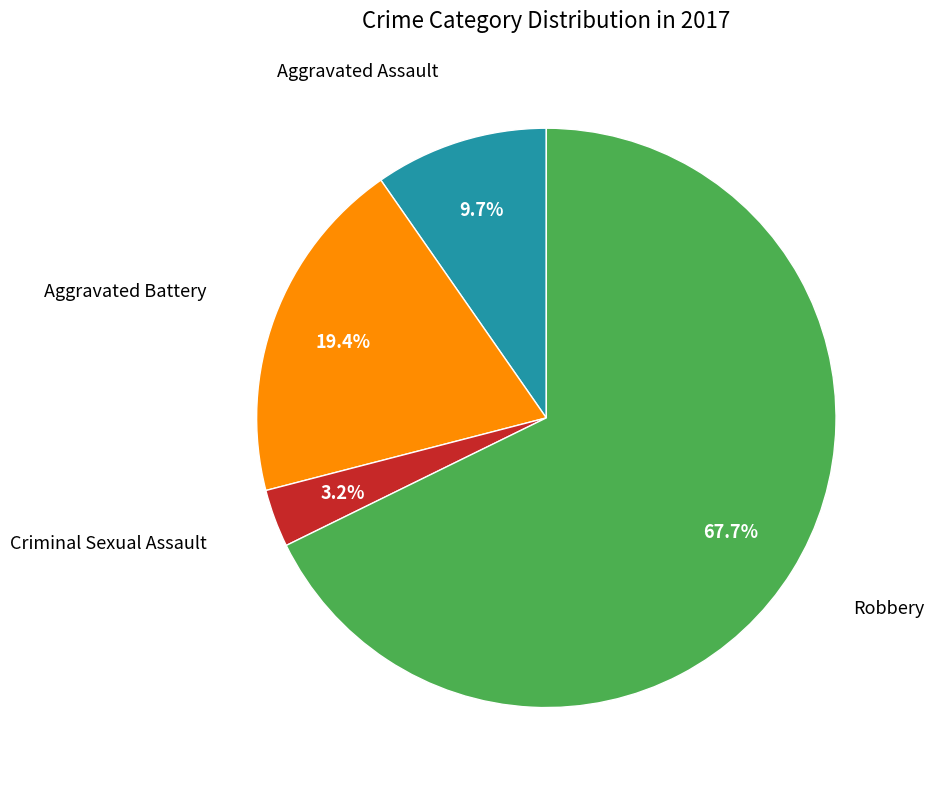

Does any single category account for the majority?

Yes